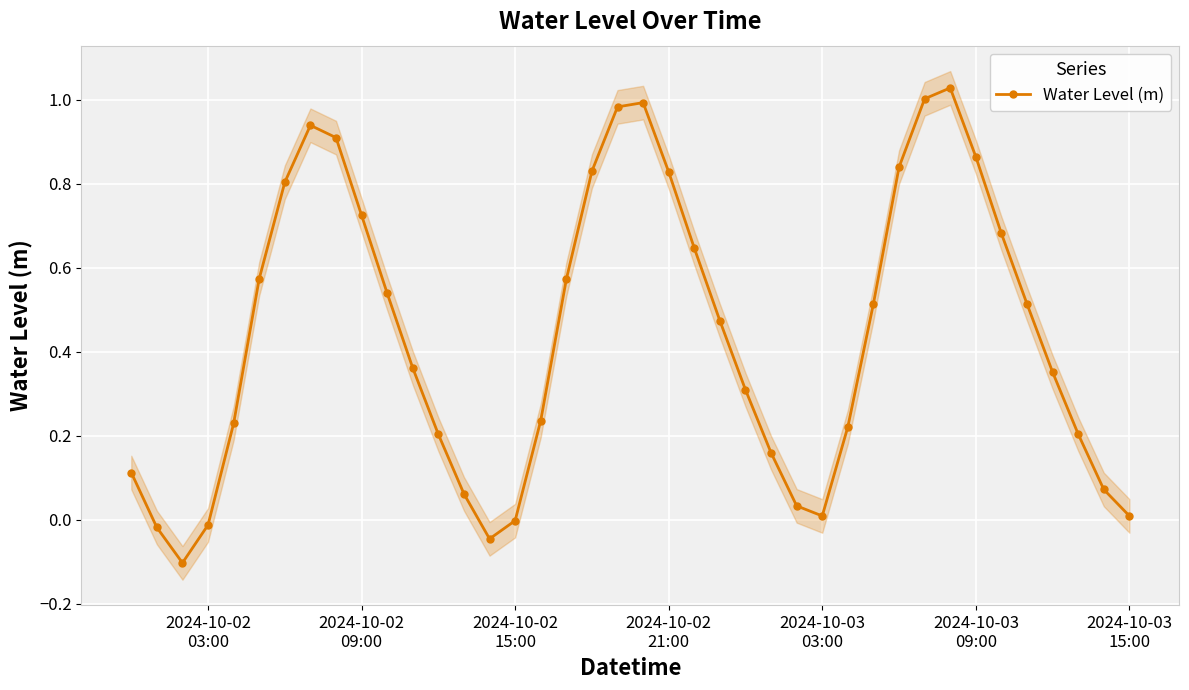

How many values exceed 0?

35